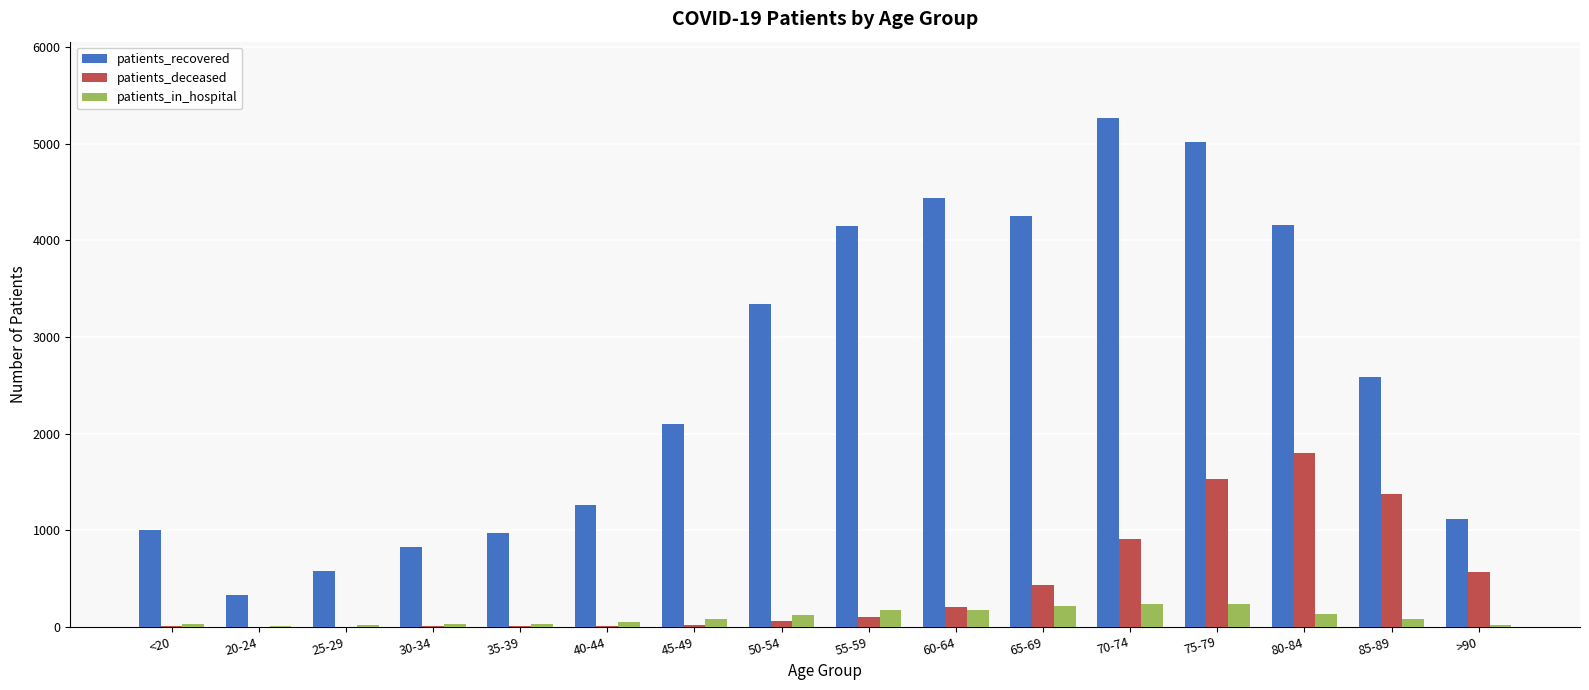

Which series has the largest total across all categories?

patients_recovered